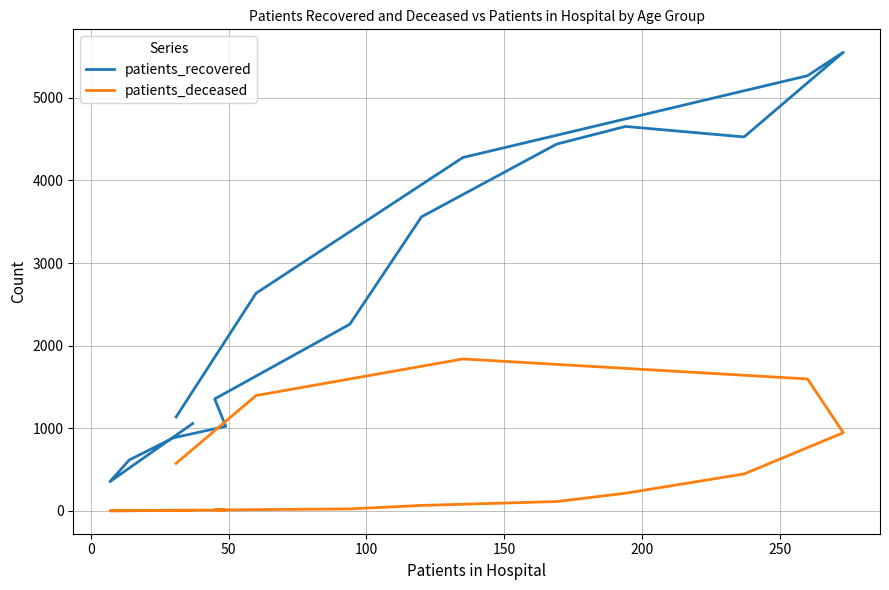

True or false: patients_recovered and patients_deceased cross at least once.

False